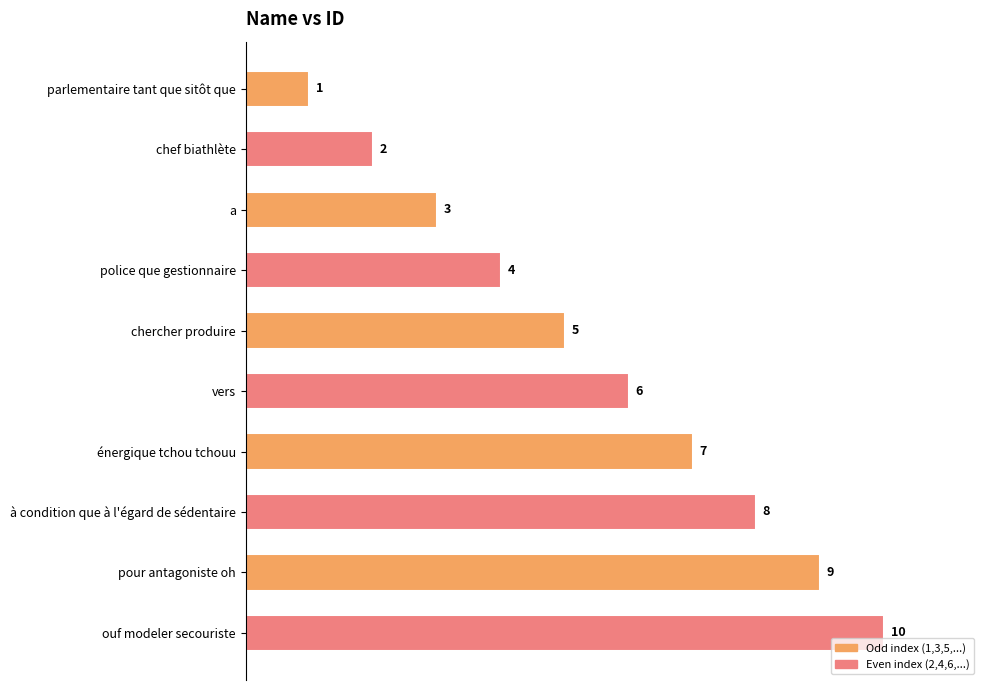

How many values are between 3 and 8?

6